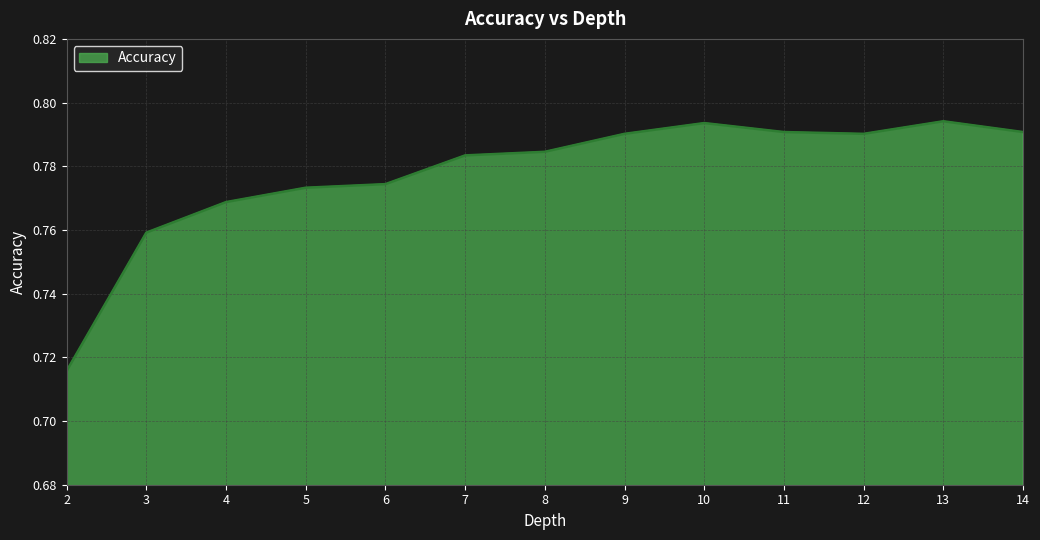

Which has a higher value, 5 or 12?

12